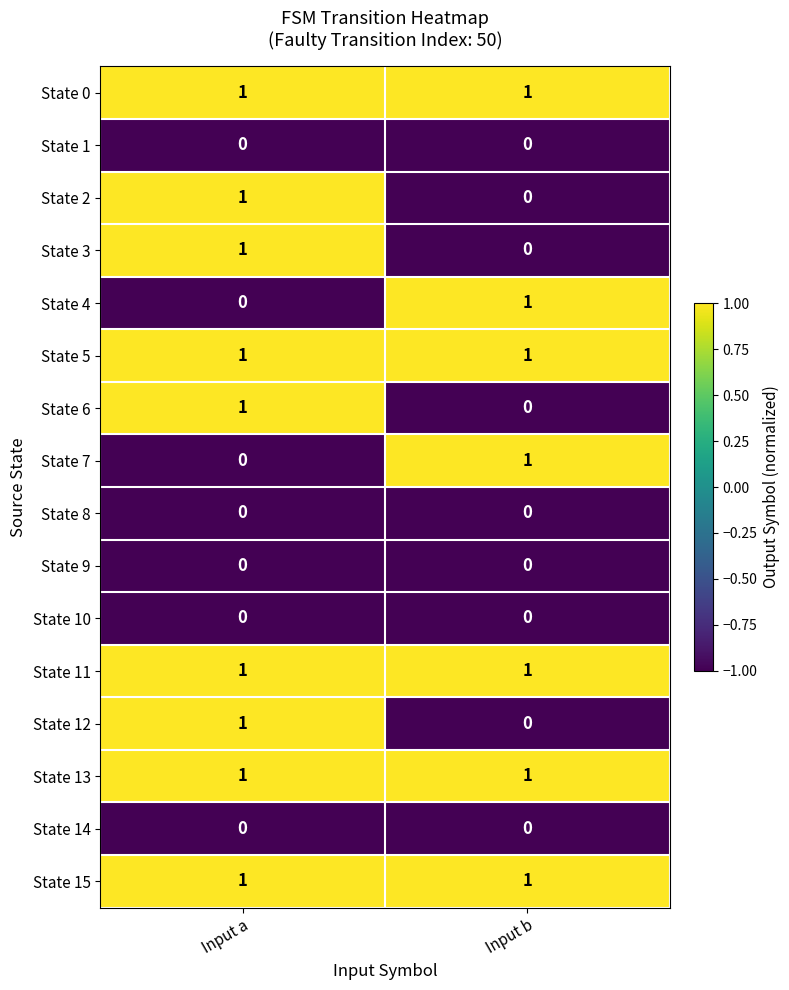

At which category is the sum across all series the highest?

Input a